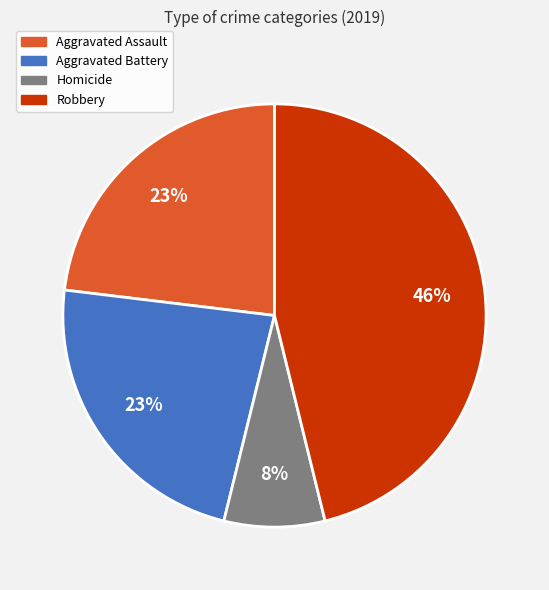

Is there any slice that represents more than half of the pie?

No